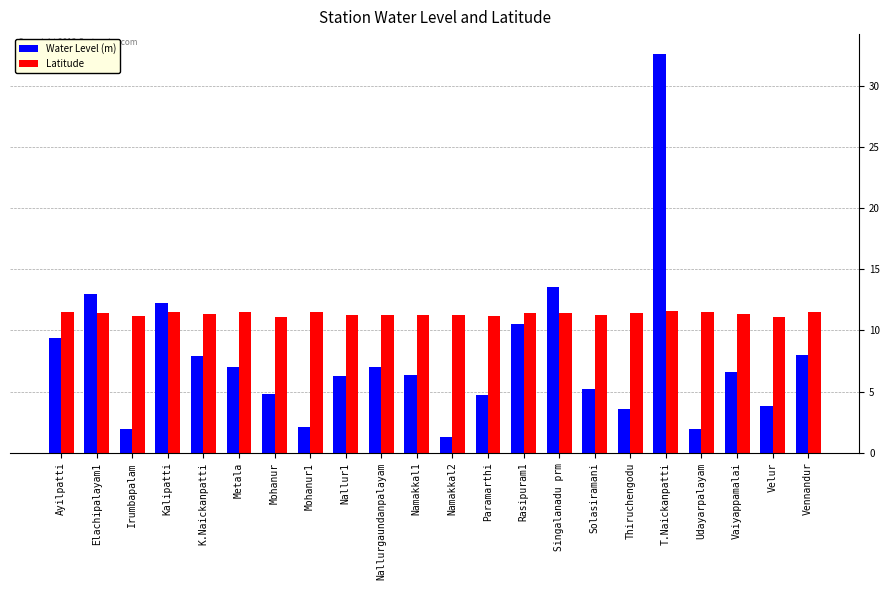

What is the maximum value for Water Level (m)?

32.6